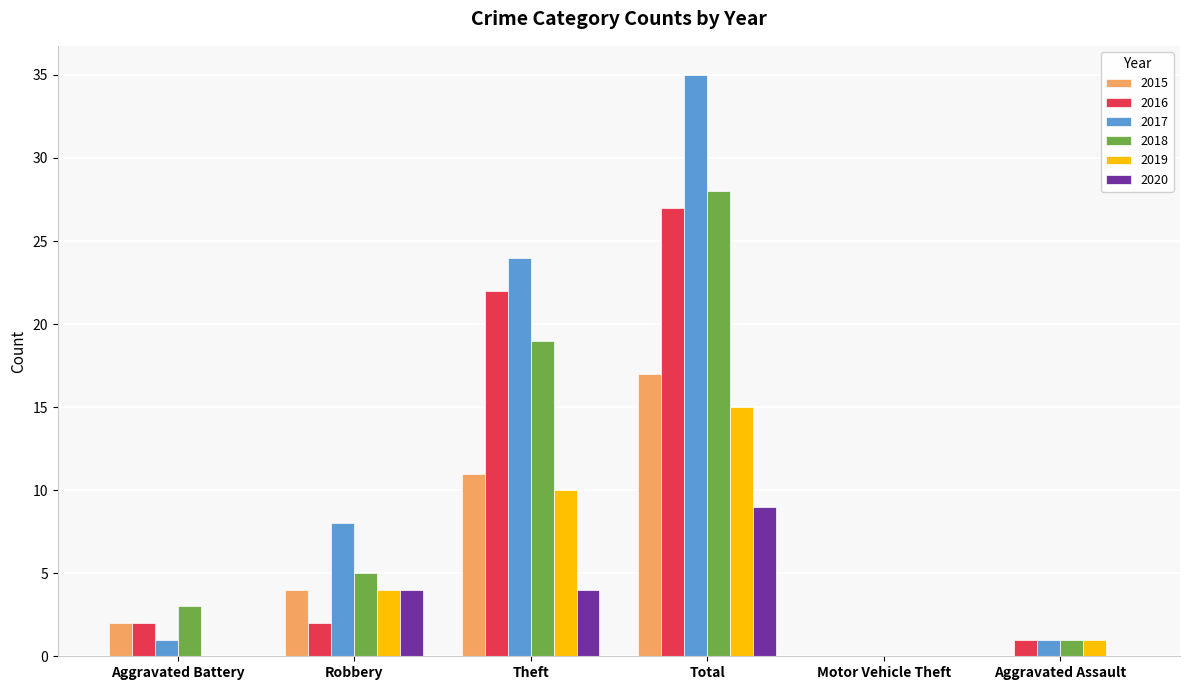

Is the value of 2020 at Aggravated Battery greater than the value of 2018 at Robbery?

No